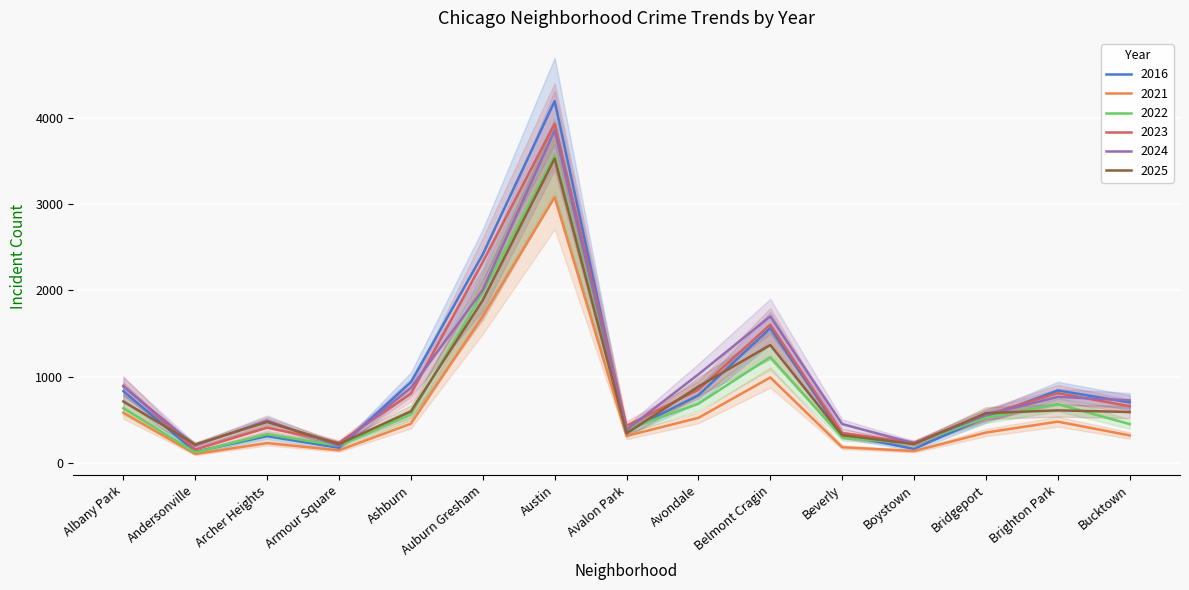

What are all the series names shown in the legend?

2016, 2021, 2022, 2023, 2024, 2025